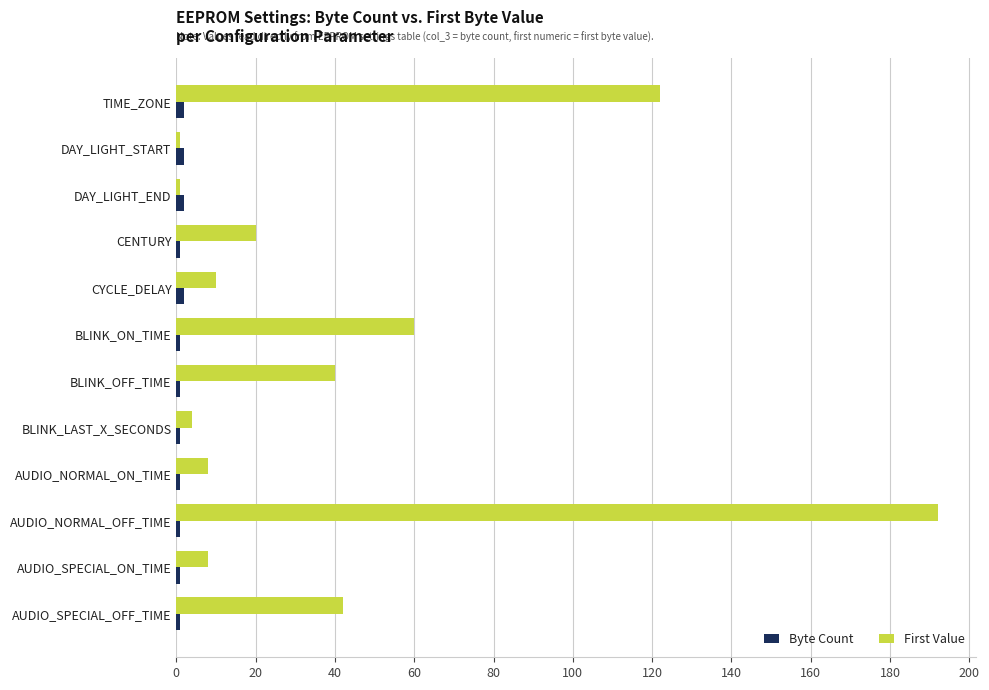

How many data points does each series have?

12